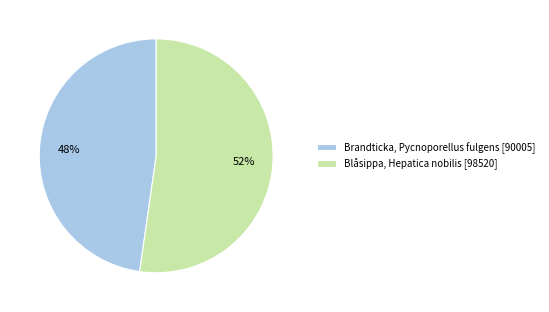

True or false: Brandticka, Pycnoporellus fulgens [90005] accounts for 38% of the total.

False